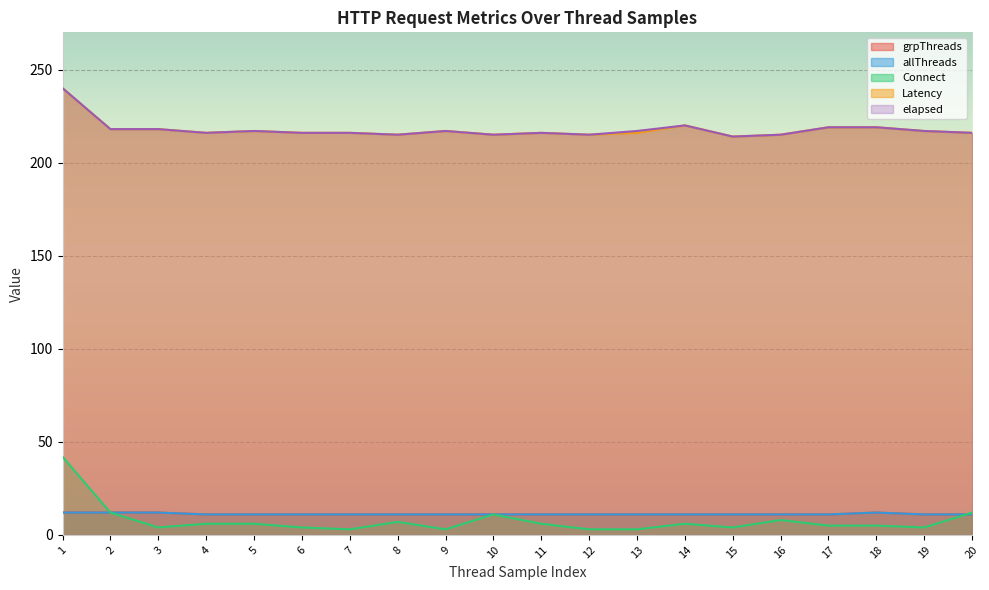

At how many categories does at least one series exceed 53?

20